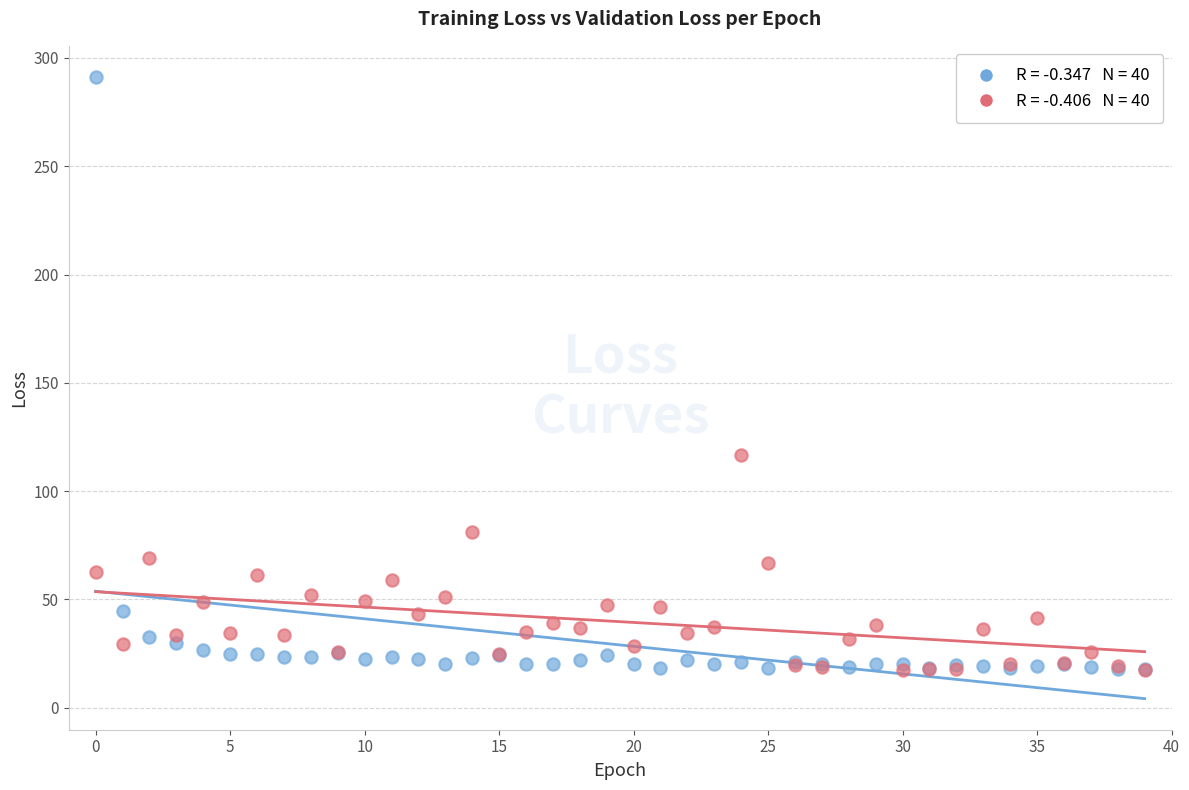

Across all series, what Y value is closest to 154?

116.9